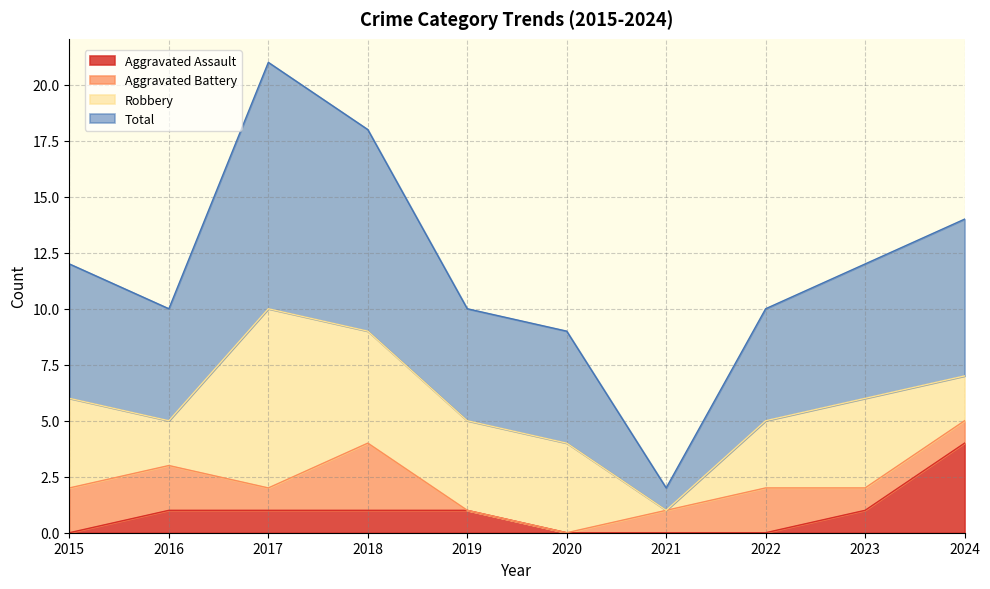

Between 2019 and 2018, which is larger?

2019